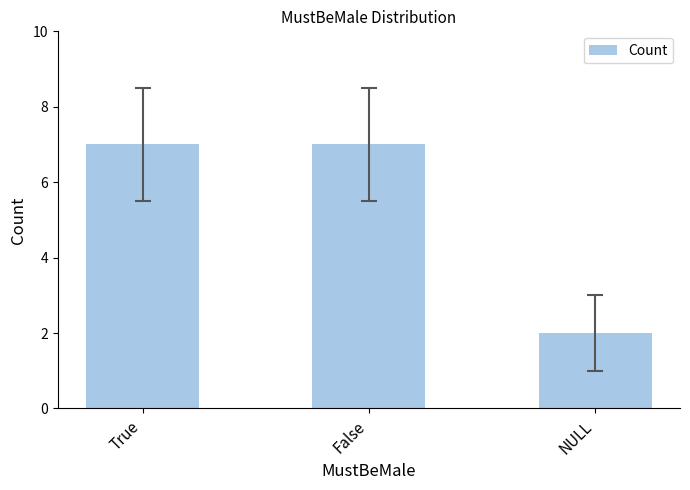

What position from the right is NULL?

1